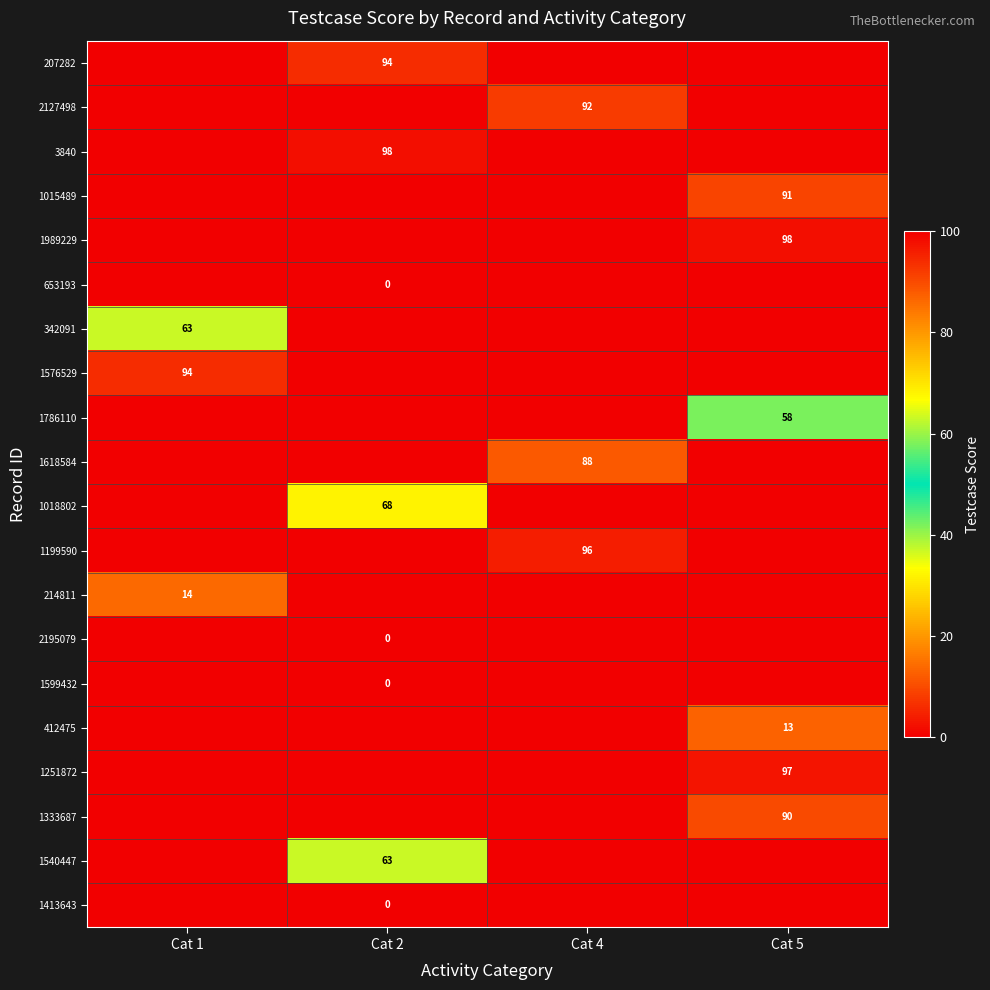

Is it true that 342091 equals 63 at Cat 1?

True